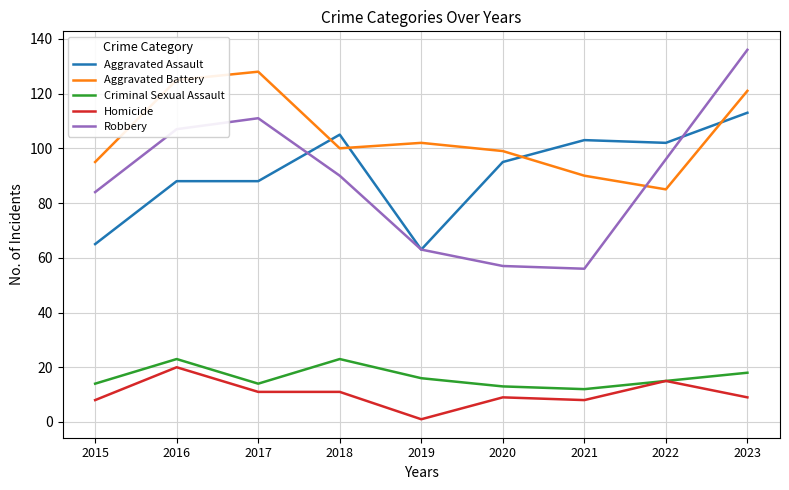

Which series has the largest range (max minus min)?

Robbery